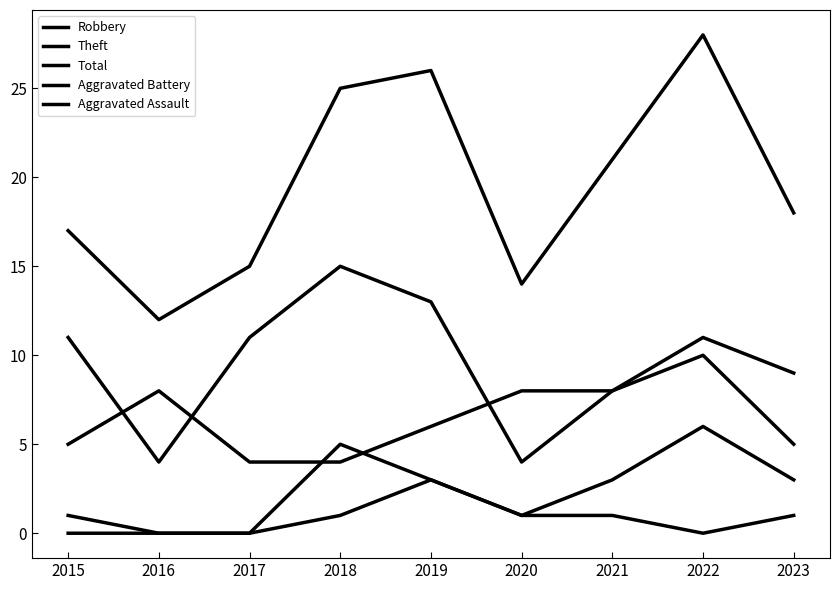

The Aggravated Battery series shows 3 at 2016. True or false?

False